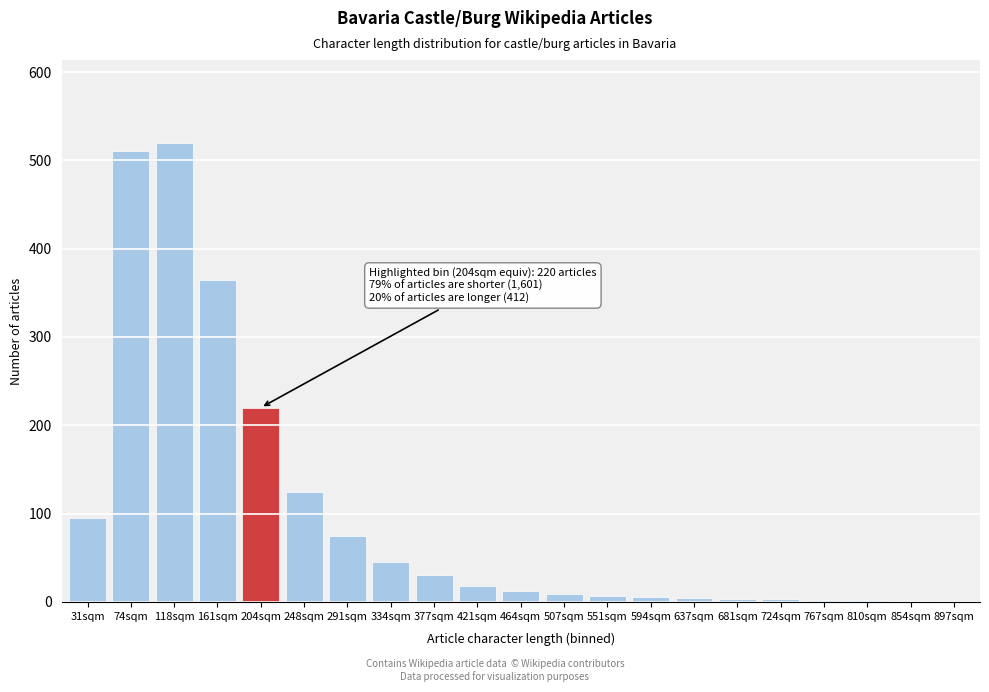

What is the change in value from 74sqm to 421sqm?

-492